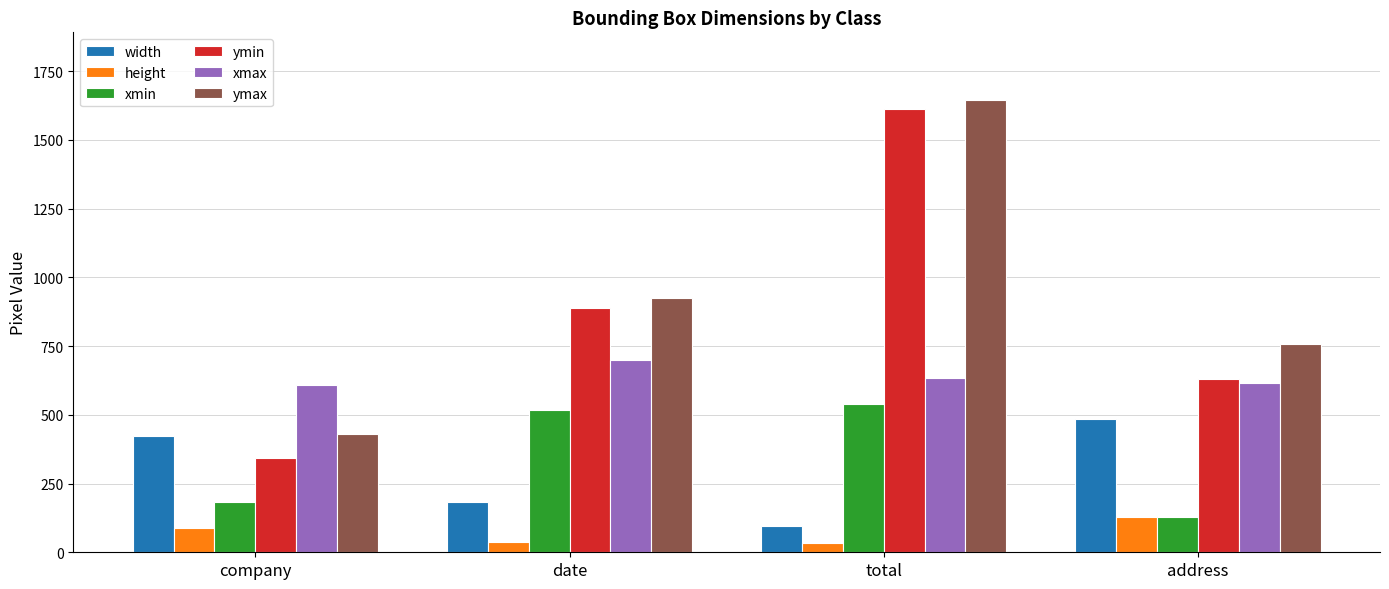

Is the value of xmax at total greater than the value of ymax at total?

No